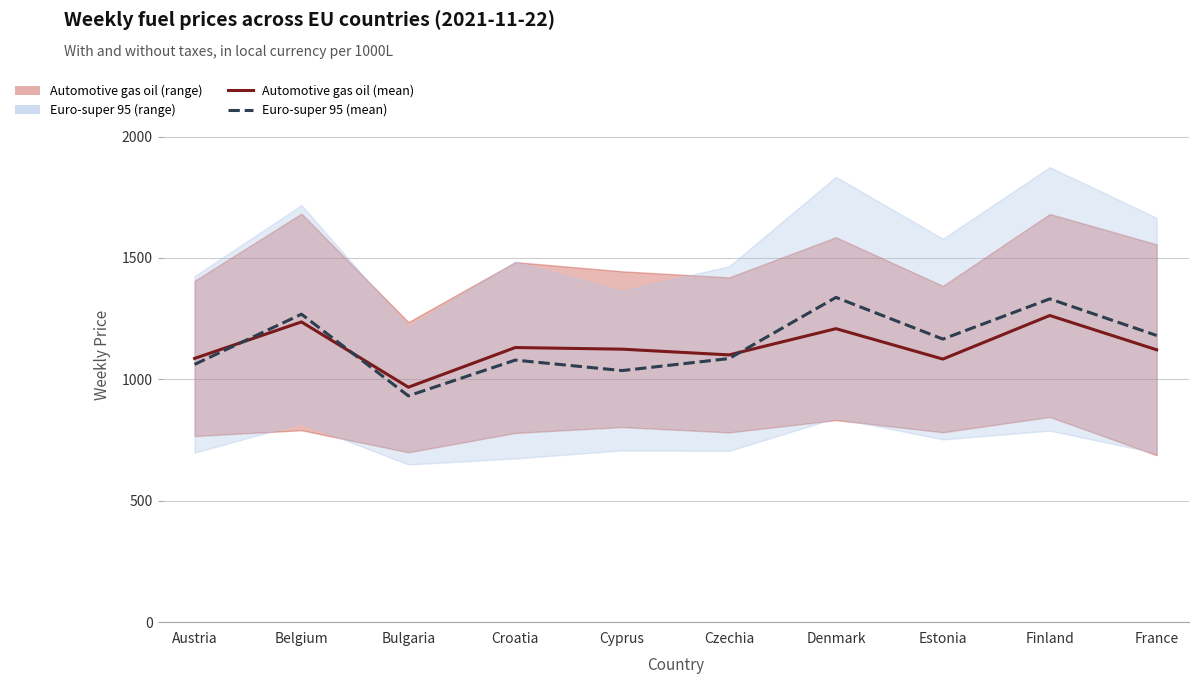

Reading left to right, extract all data points from this chart.

Automotive gas oil (mean): 1086.3	1236.5	967.7	1131.1	1124.3	1100.8	1208.8	1083.6	1263.1	1121.8
Euro-super 95 (mean): 1061.6	1268.4	932.1	1079.3	1036.2	1085.7	1337.6	1165.9	1331.4	1180.7